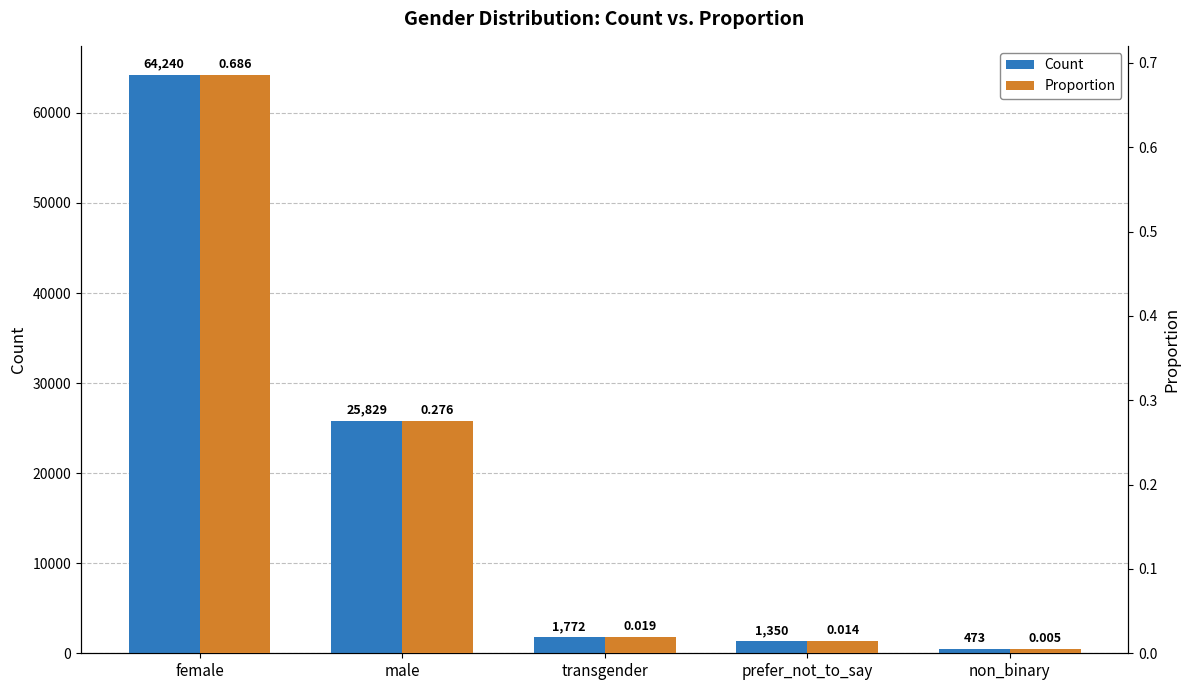

Between female and transgender, which is larger?

female